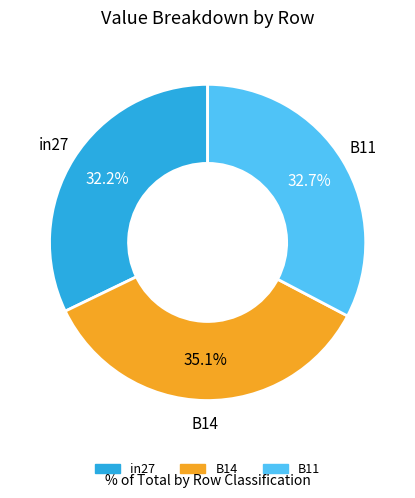

True or false: in27 accounts for 43% of the total.

False